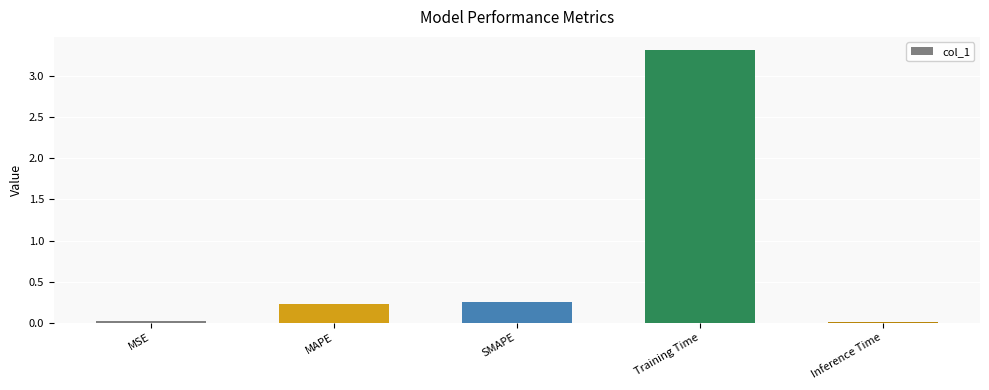

How many bars are there in total?

5